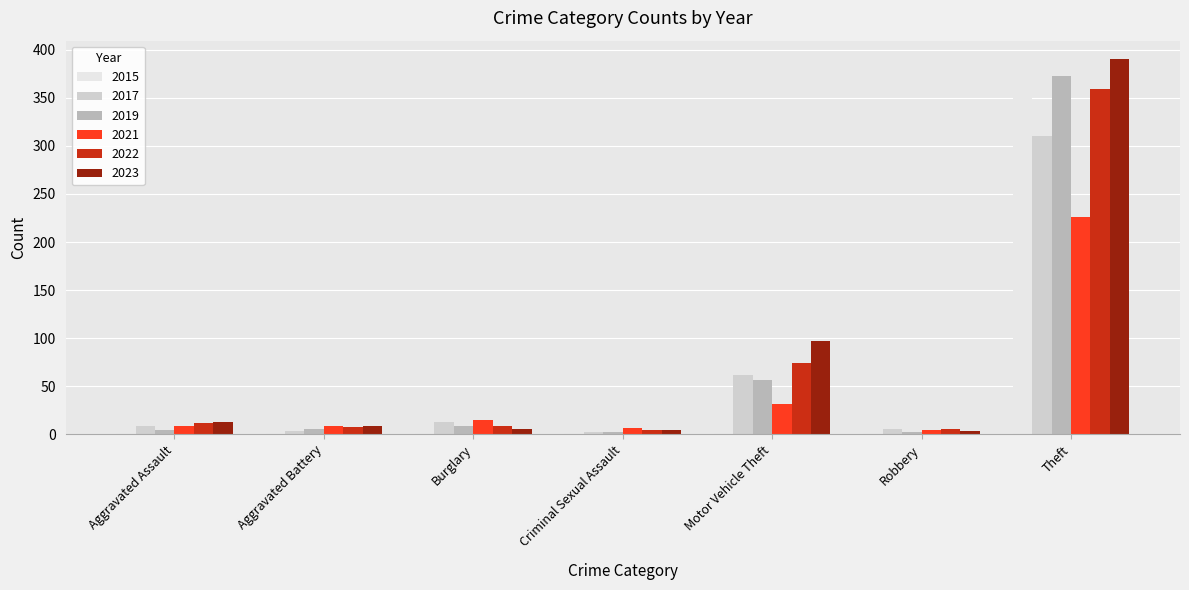

Between Burglary and Motor Vehicle Theft, which series saw the biggest shift?

2023